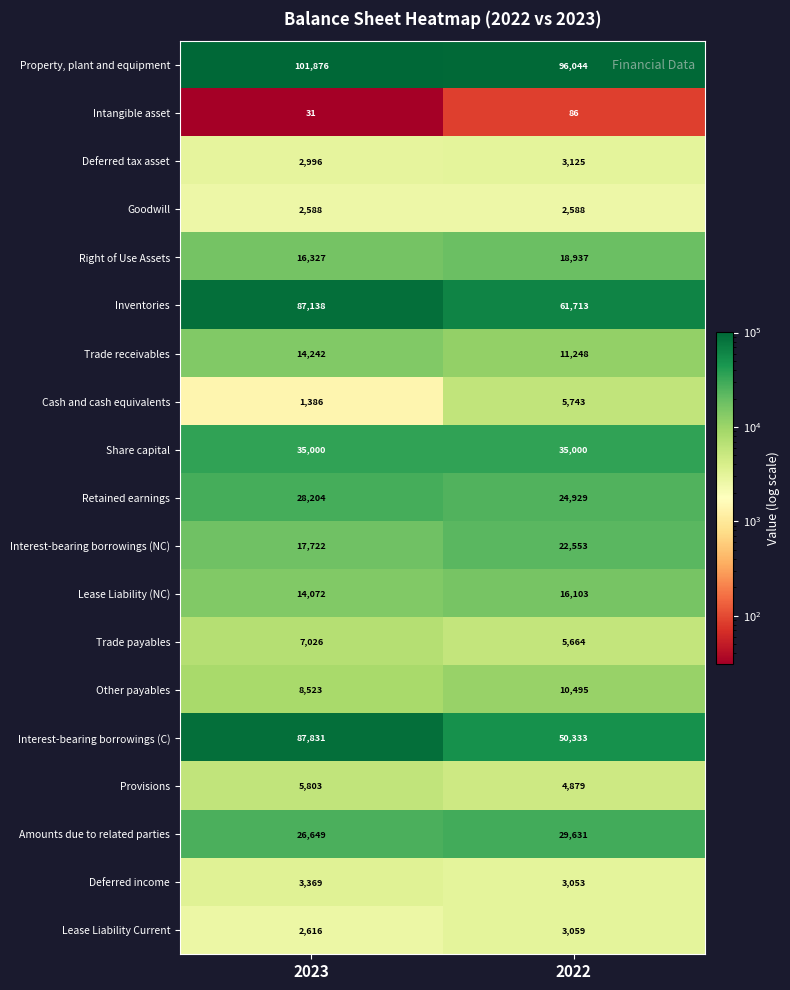

What is the spread (max minus min) of values at 2022?

95958